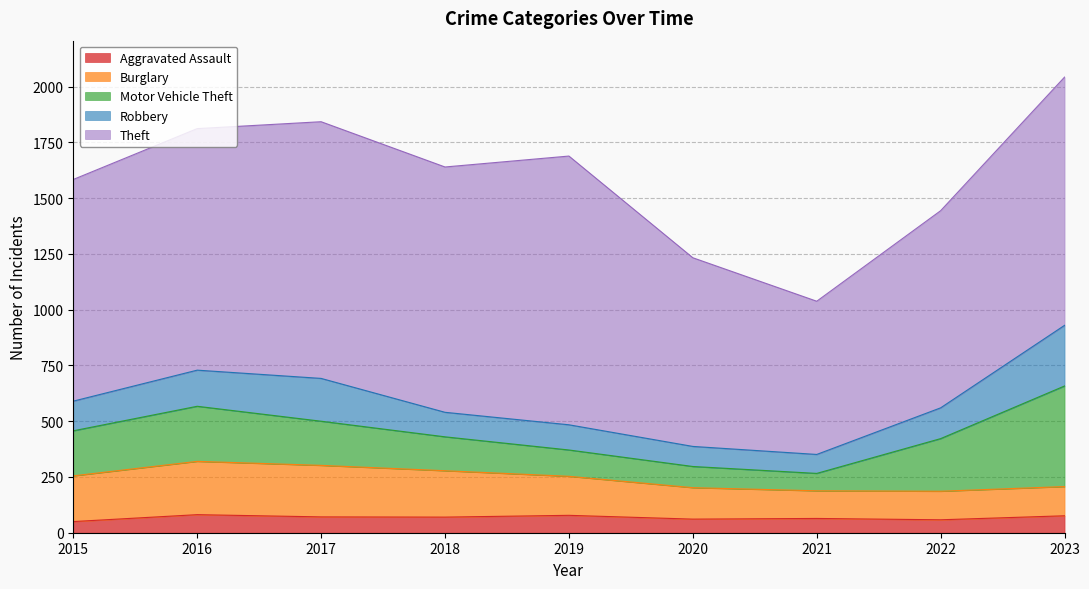

Between 2020 and 2017, which is larger?

2017